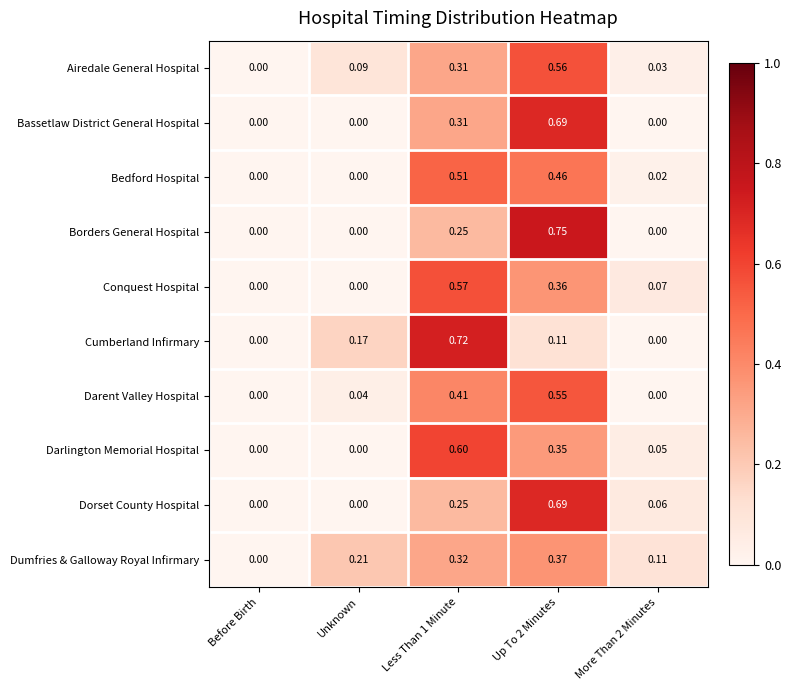

Which series has the largest range (max minus min)?

Borders General Hospital